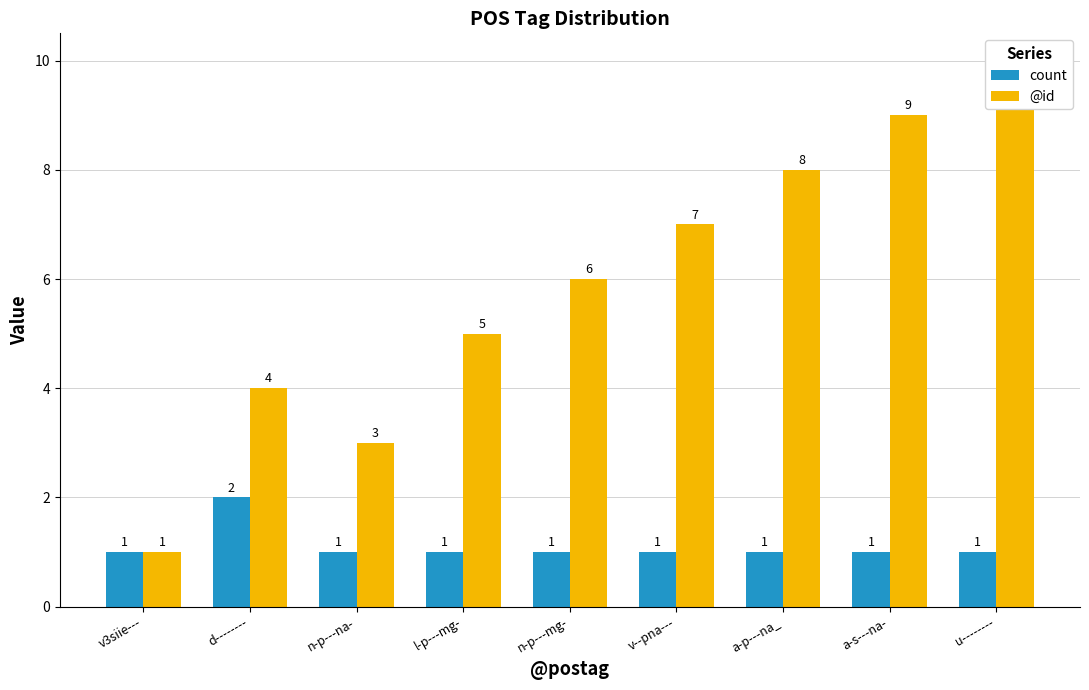

Count the number of categories in the chart.

9